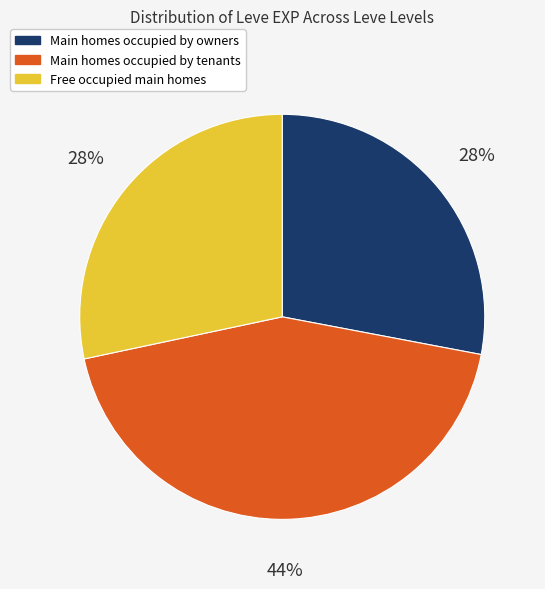

Combined, do Main homes occupied by owners and Main homes occupied by tenants account for over 50%?

Yes